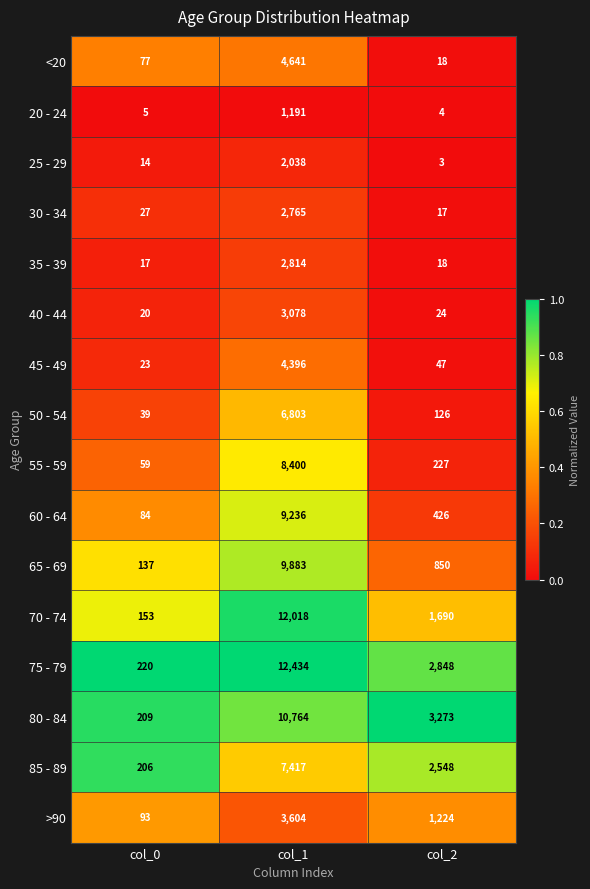

What is the average value of the 20 - 24 series?

400